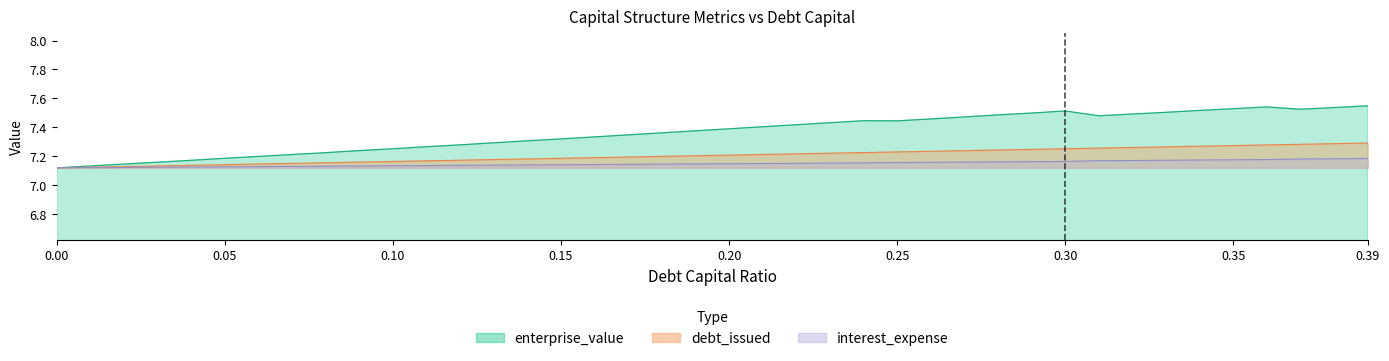

True or false: debt_issued has a value of 7.1 at 0.09.

True